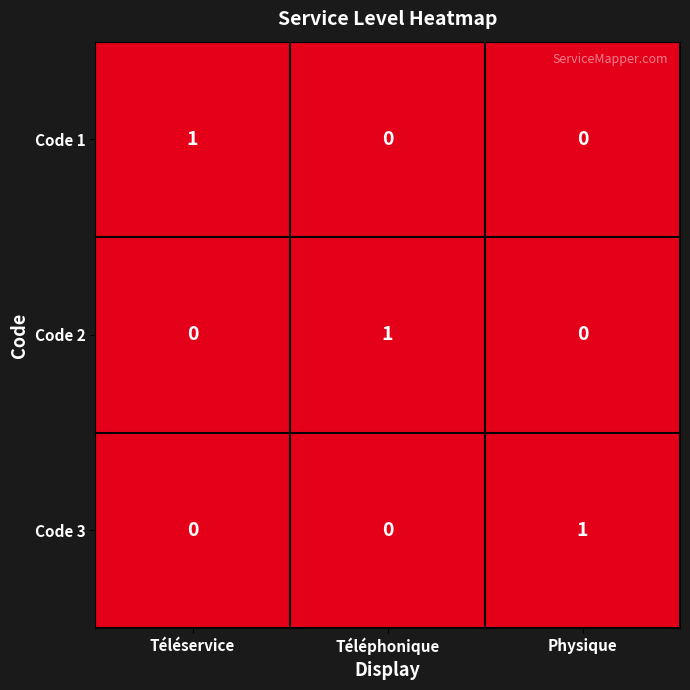

At how many categories does at least one series exceed 0?

3